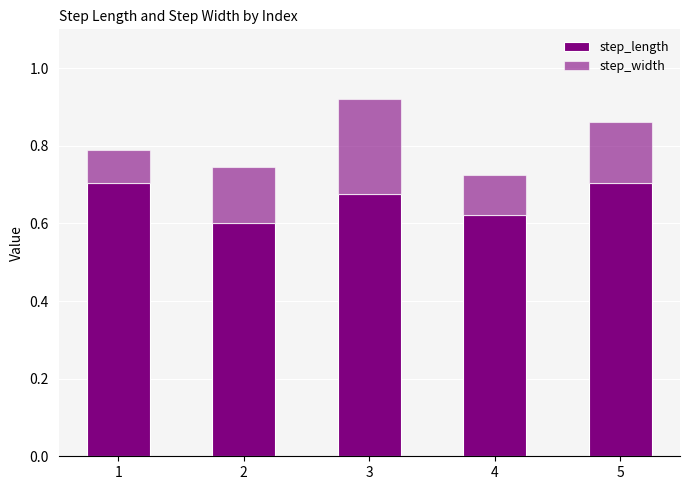

Are the bars horizontal?

No